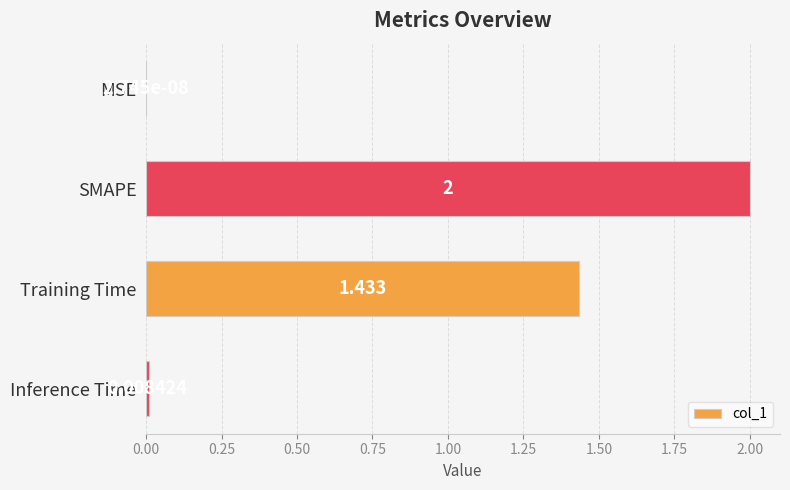

Which label corresponds to the largest value in the chart?

SMAPE